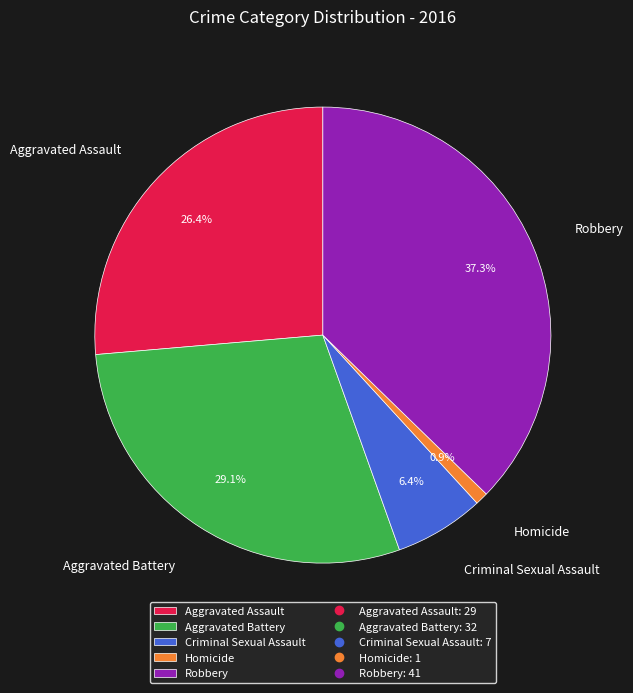

Which has a higher value, Criminal Sexual Assault or Aggravated Battery?

Aggravated Battery